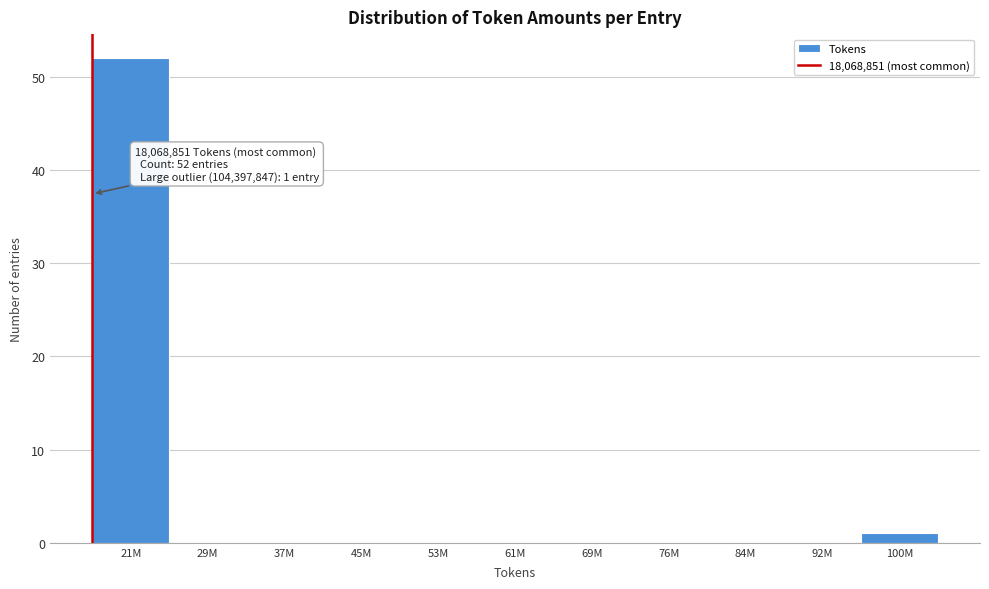

Reading left to right, list all the values displayed in this chart.

21M=52	29M=0	37M=0	45M=0	53M=0	61M=0	69M=0	76M=0	84M=0	92M=0	100M=1